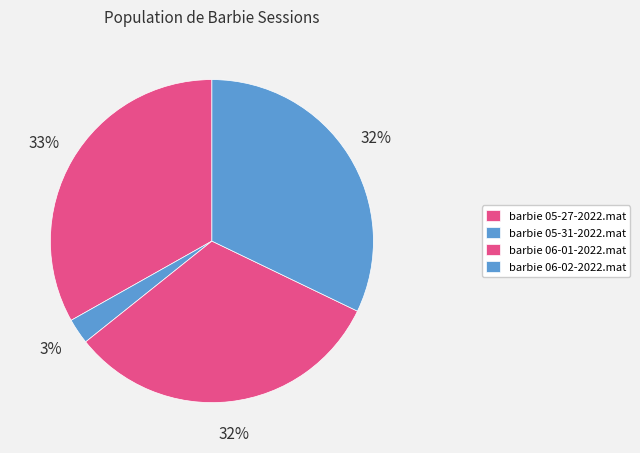

To the nearest percent, what portion does barbie 06-02-2022.mat represent?

32%